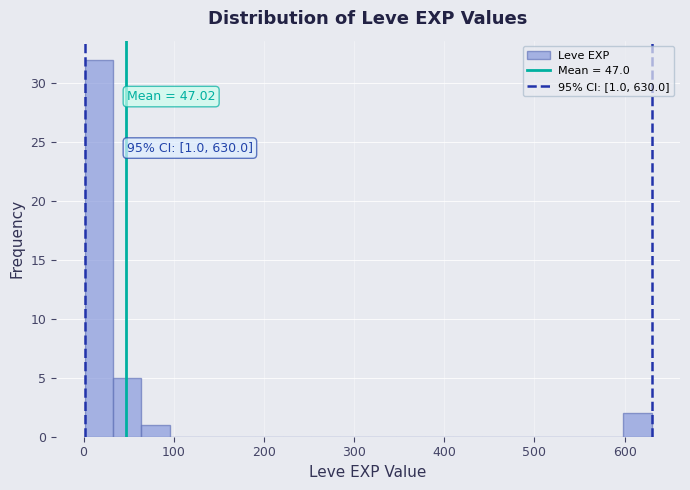

Around what value on the x-axis is the tallest bar? Give the approximate position of its centre, as read against the axis.

20